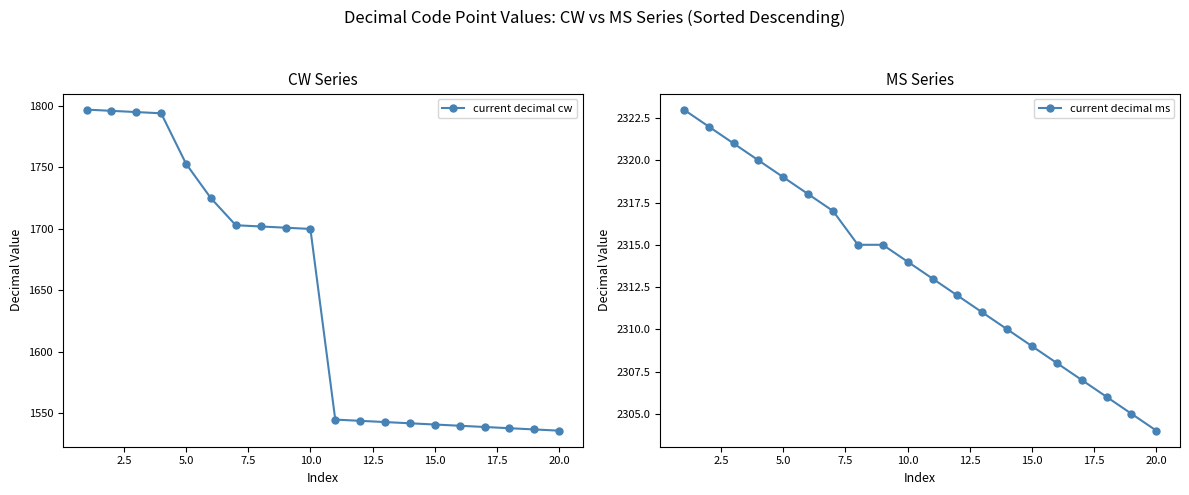

How many data points in current decimal cw are less than 1700?

10